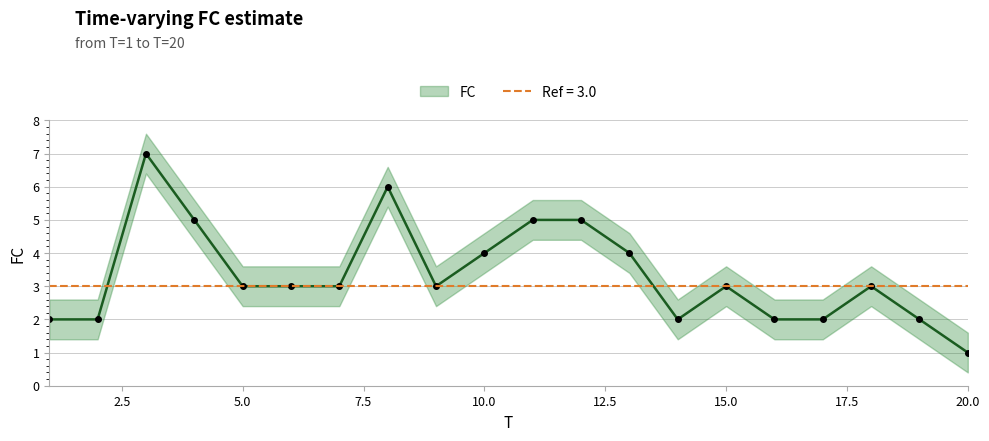

What is the maximum value shown in the chart?

7